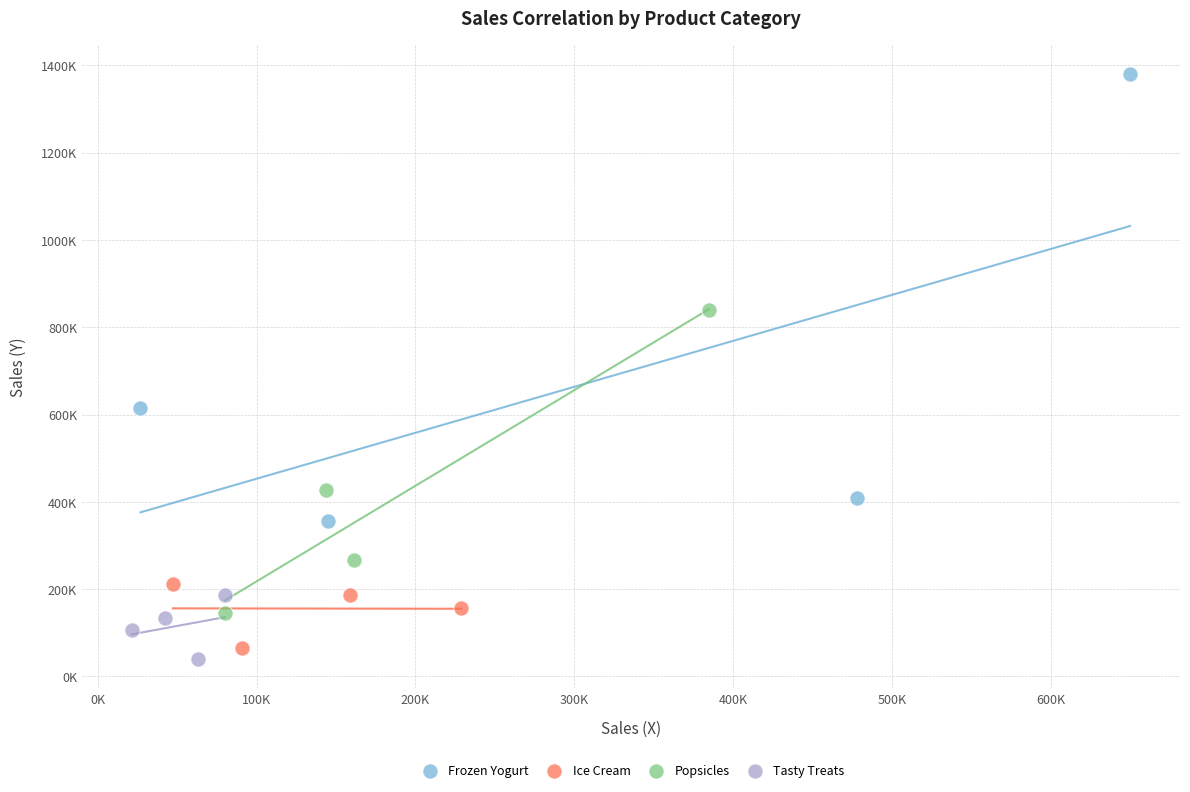

Which series has the largest Y range (max minus min)?

Frozen Yogurt